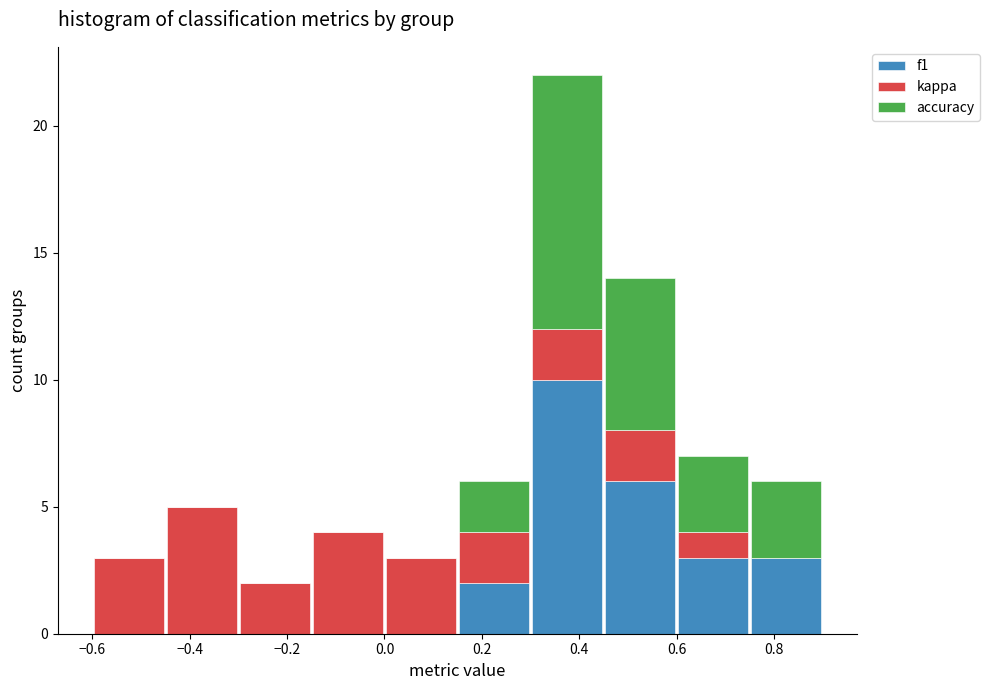

What is the total height of the stacked bar covering 0.00 to 0.15 on the x-axis? Neither the bar edges nor the heights are printed on the chart, so give them approximately, as read against the axes.

3